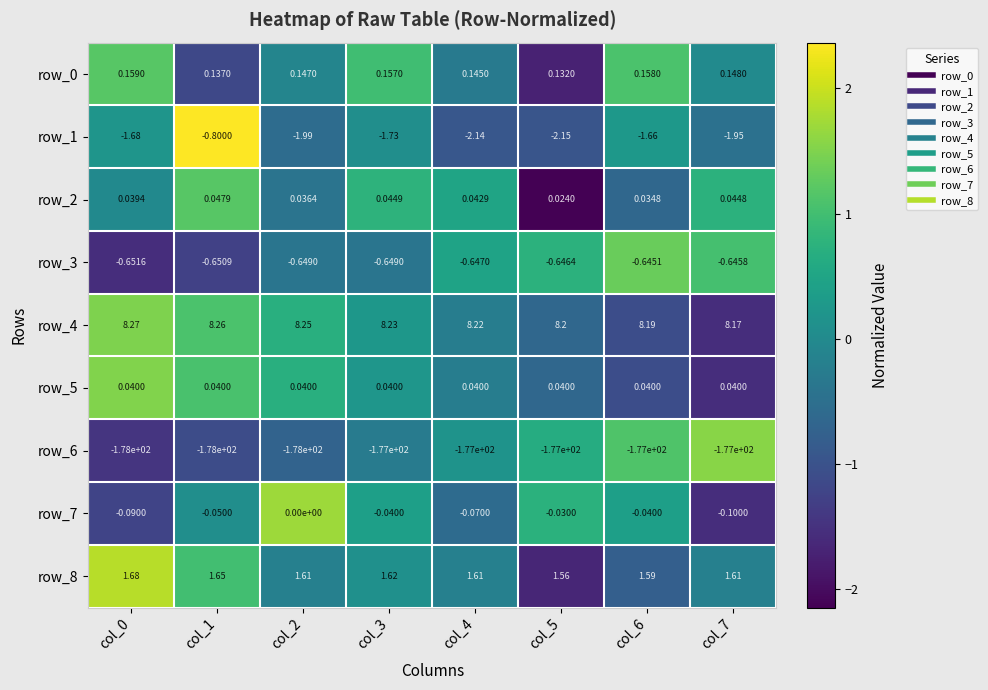

Is the value of row_5 at col_5 greater than the value of row_0 at col_6?

No